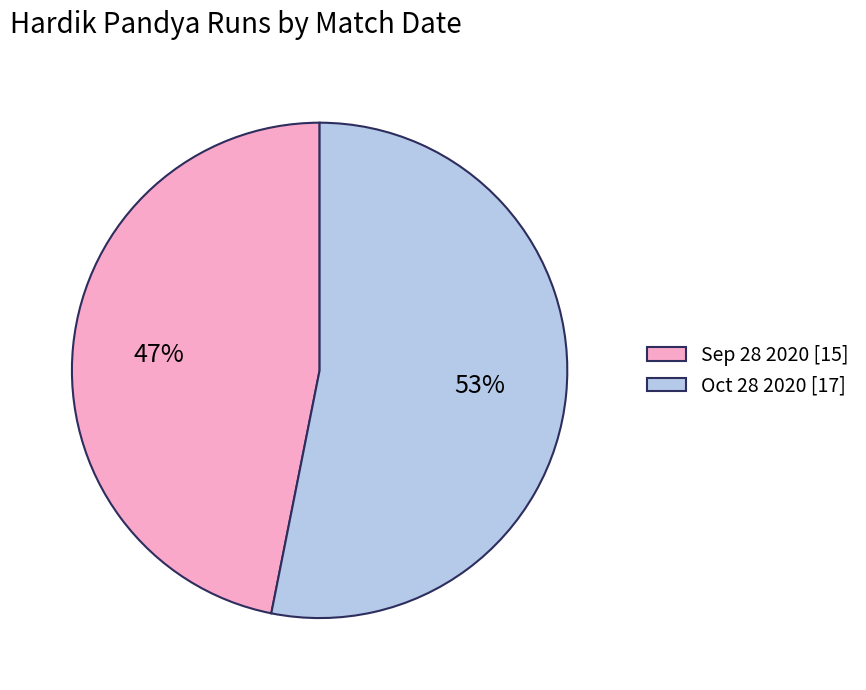

Is the sum of Oct 28 2020 [17] and Sep 28 2020 [15] greater than half?

Yes